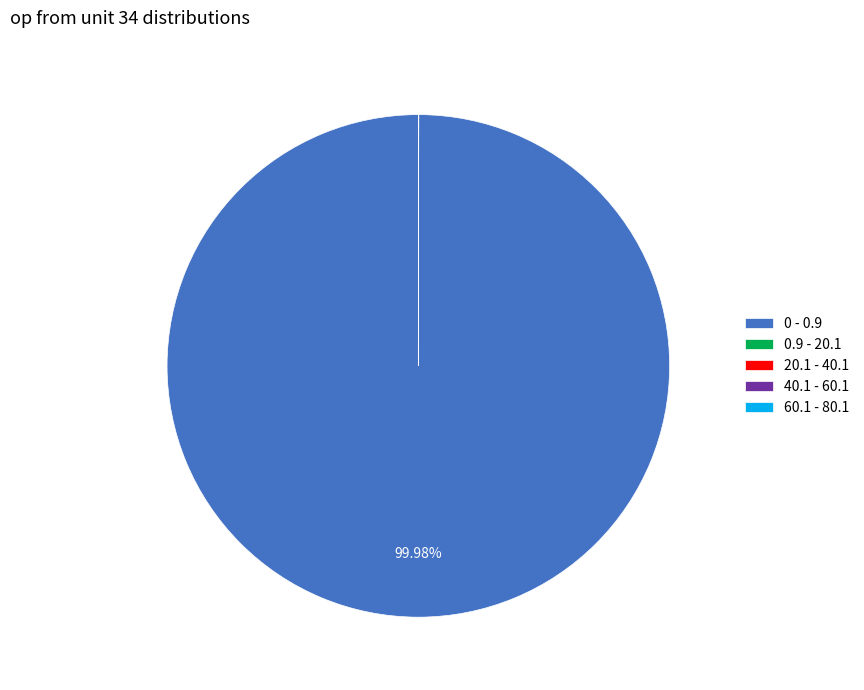

Which category accounts for the majority?

0 - 0.9